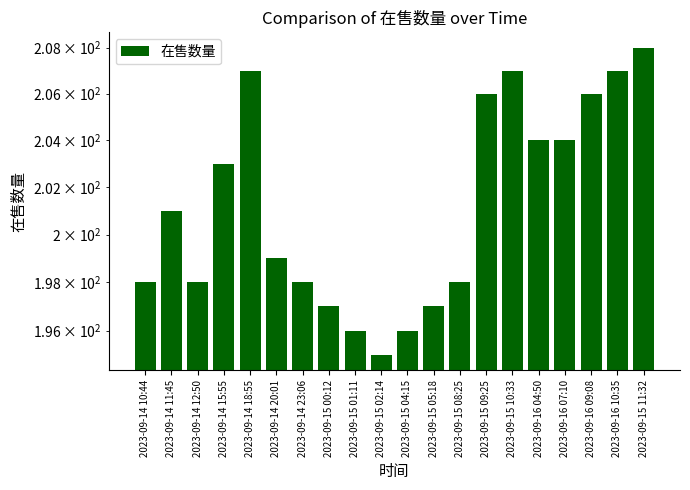

Does the chart contain any negative values?

No